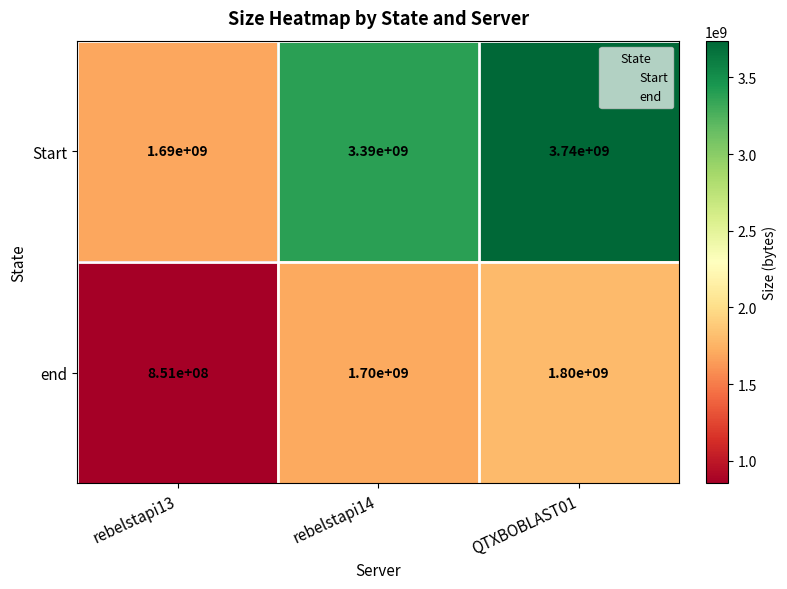

How many categories are shown in the chart?

3